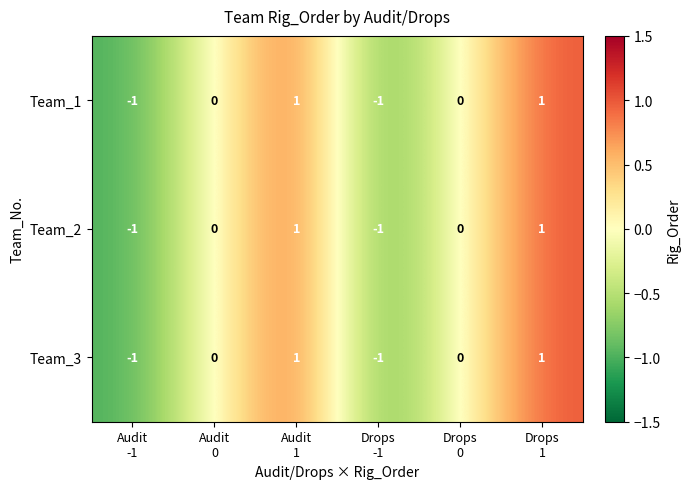

How many Team_3 values are between -1 and 1?

6